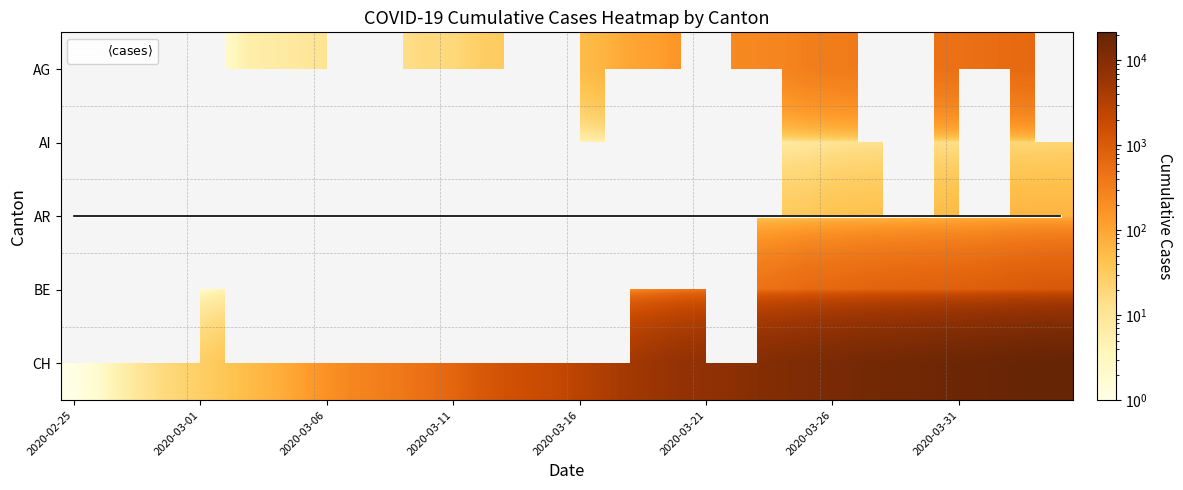

How many data points in AI are above 0?

14